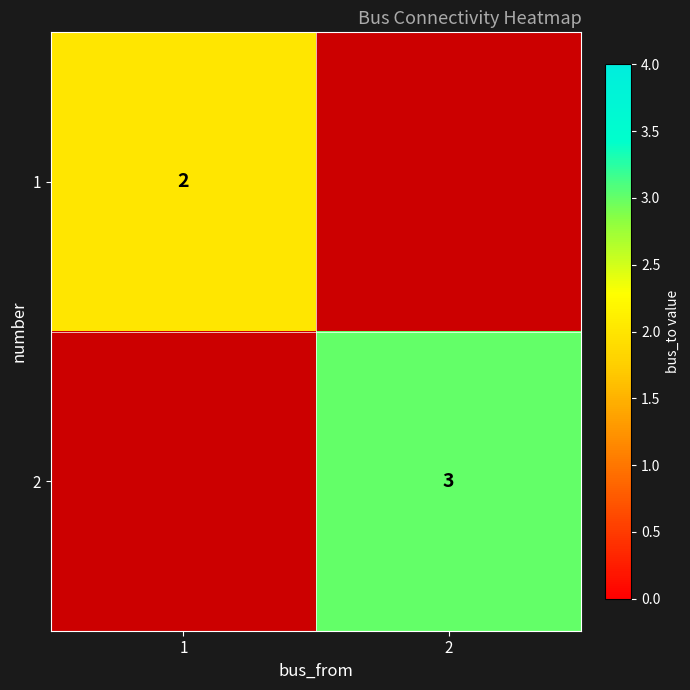

True or false: 1 has a value of 2 at 1.

True